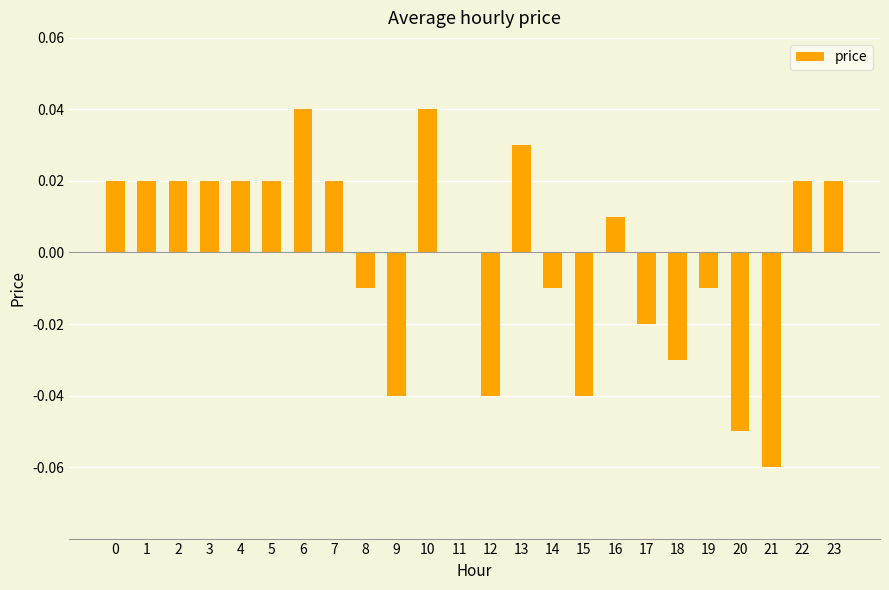

The chart shows a value of 0.0 at 11. True or false?

True